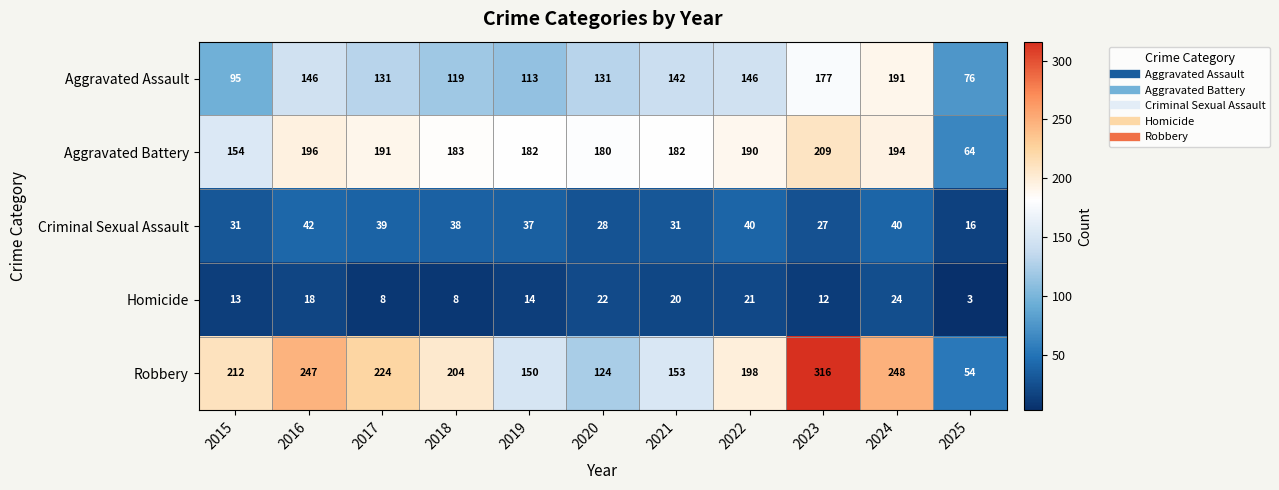

What is the approximate value of Aggravated Assault at 2024?

191